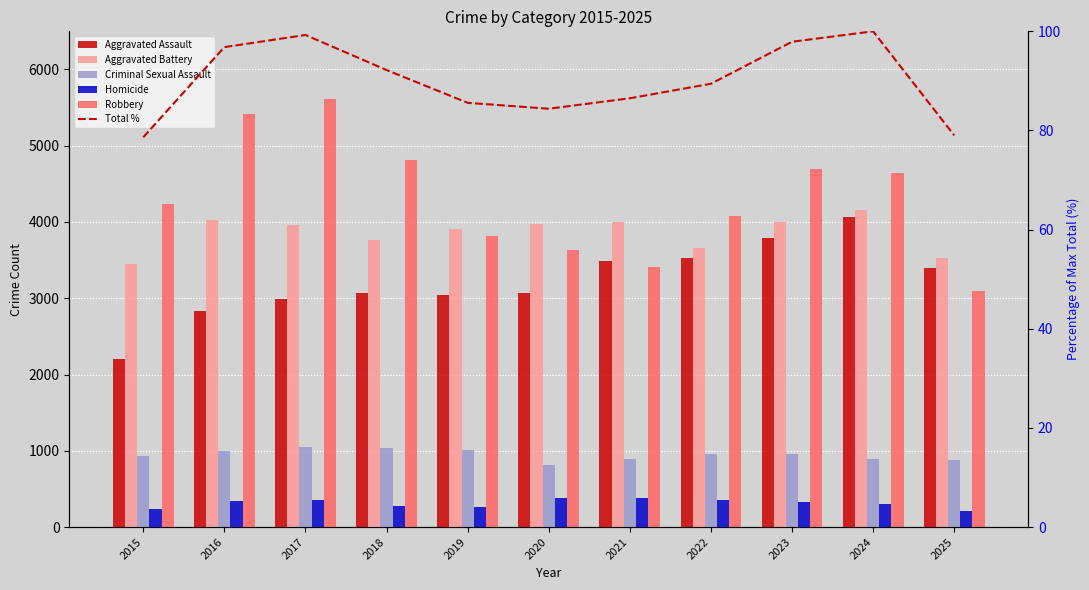

Which has a higher value, 2020 or 2016?

2020